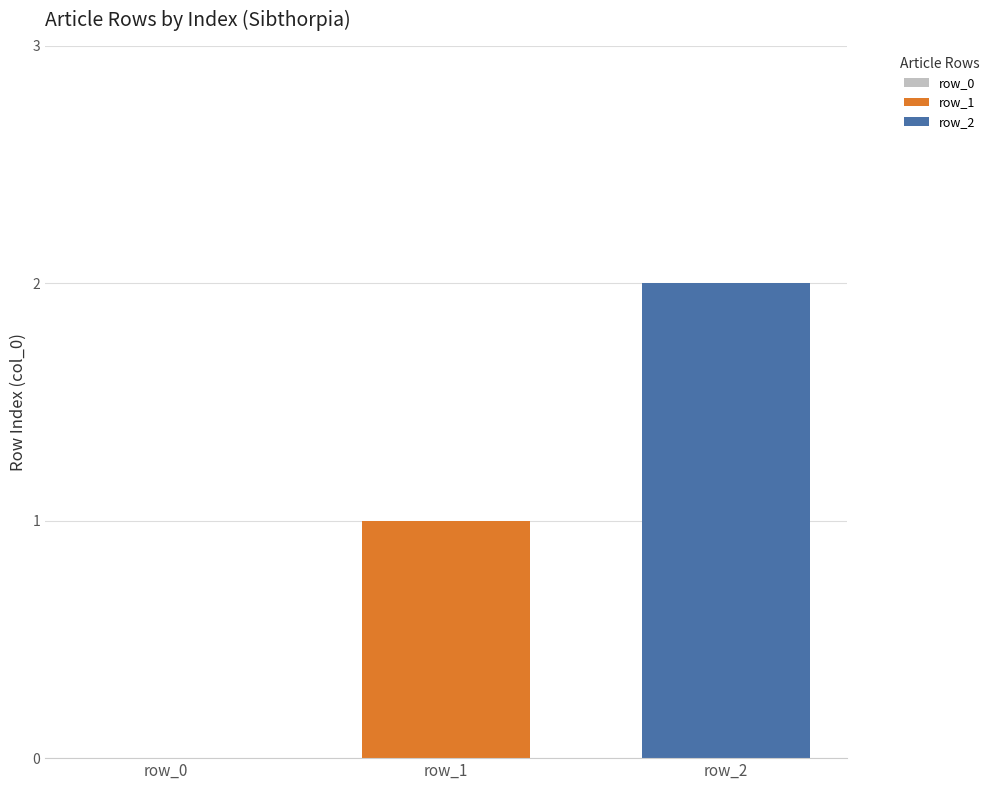

What is the maximum value shown in the chart?

2